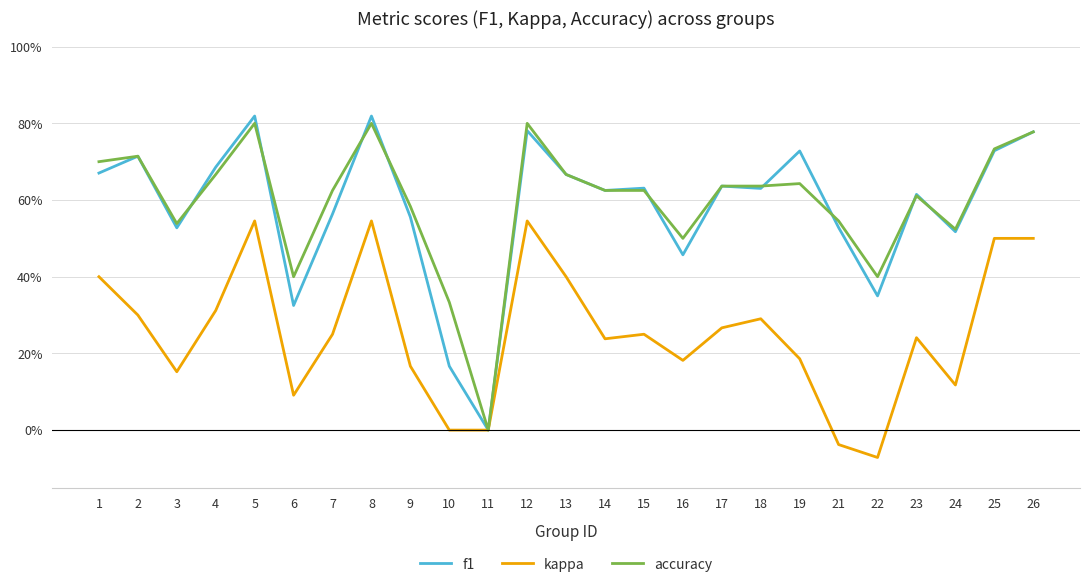

What is the value of the accuracy point at the 23rd from the left?

0.5